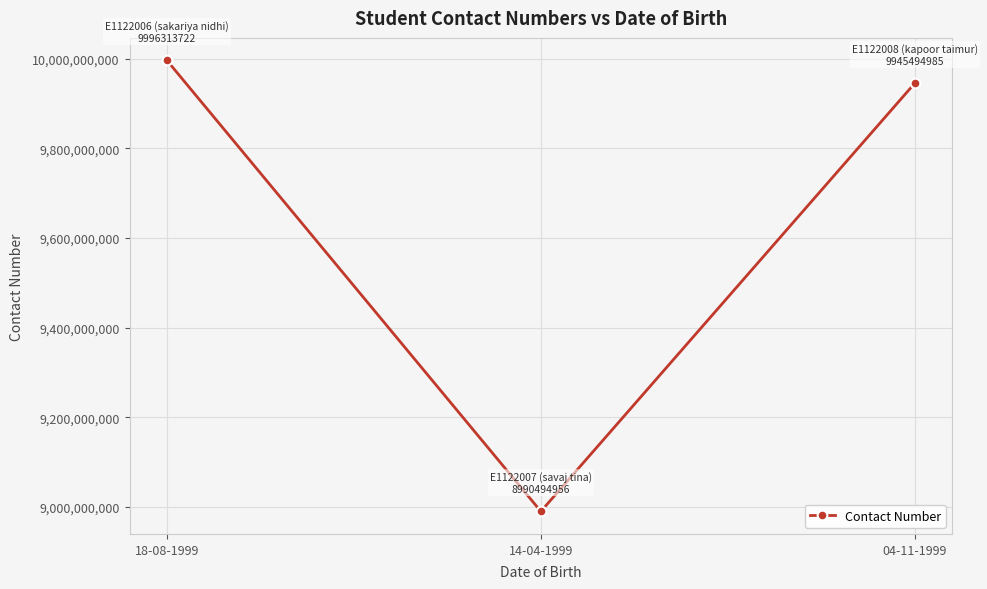

How many distinct data groups are displayed?

1